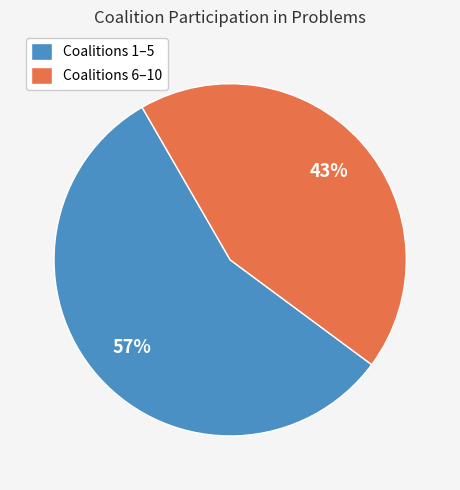

How many segments does this pie chart have?

2